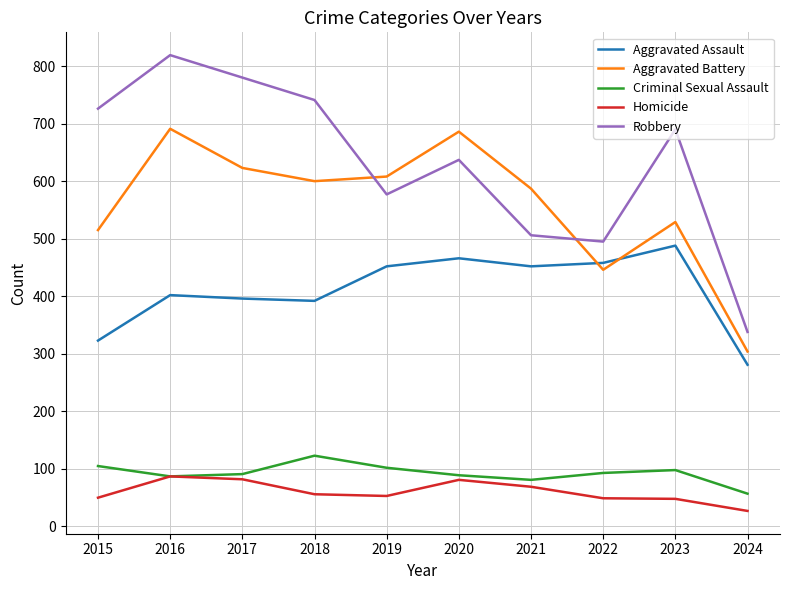

What value does the Robbery series have at 2018, to the nearest 5?

740